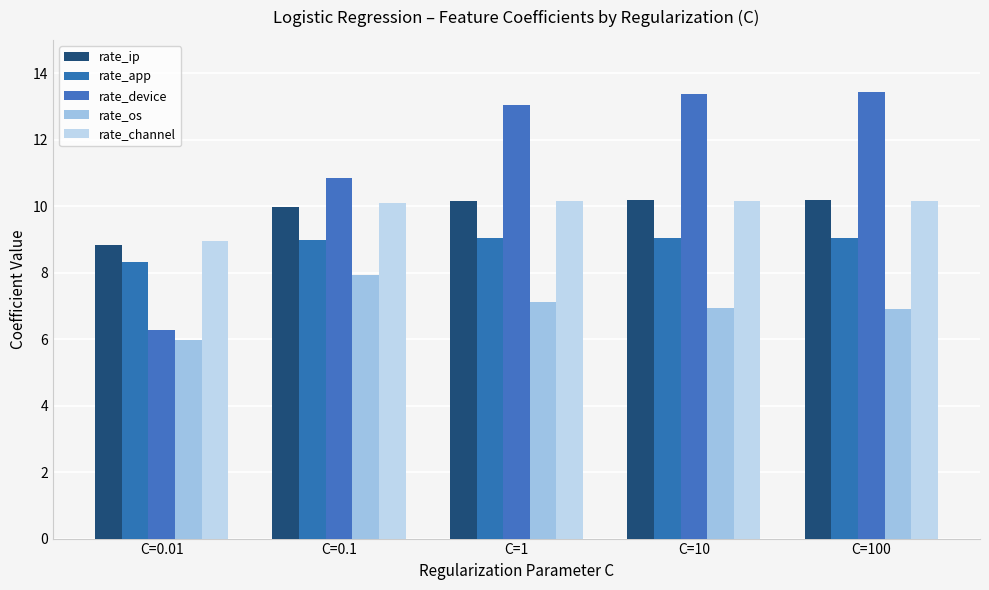

At which label is rate_channel closest to 9?

C=0.01